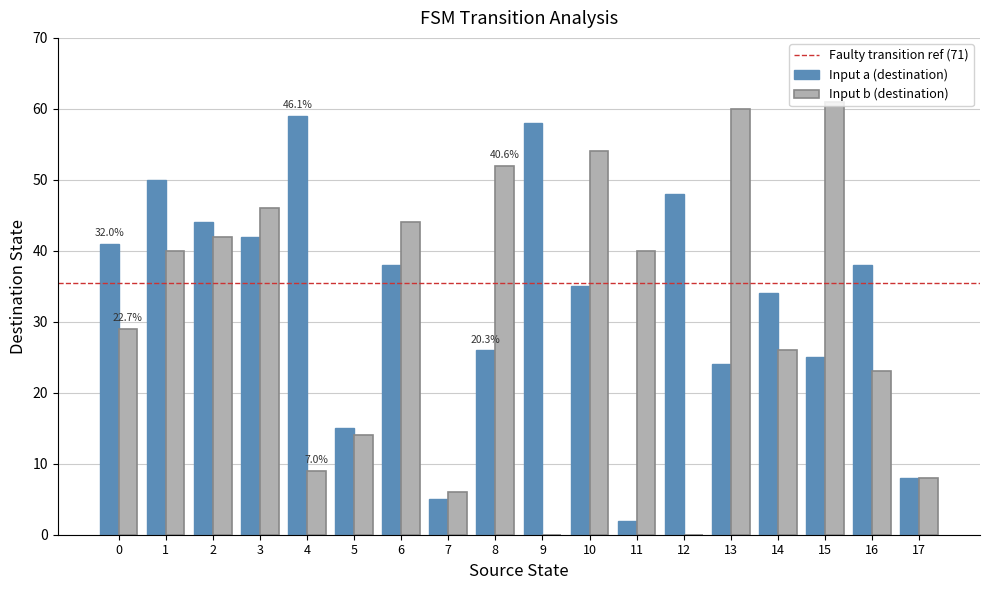

The value of Input b (destination) at 17 is 8. True or false?

True